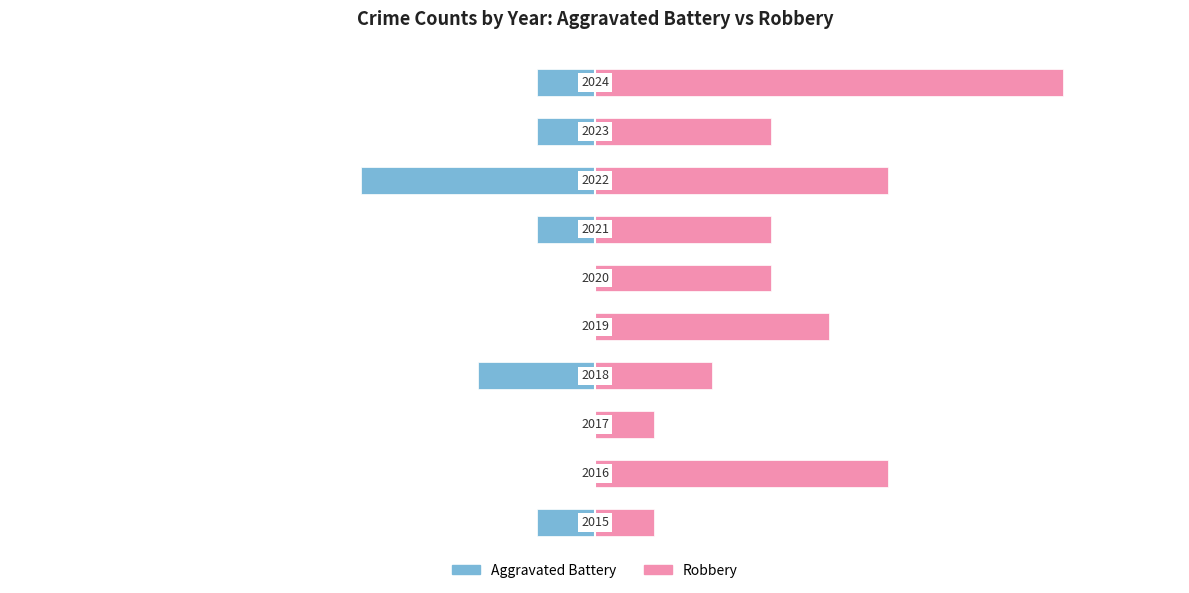

What is the value of the Robbery bar at the 6th from the left?

3